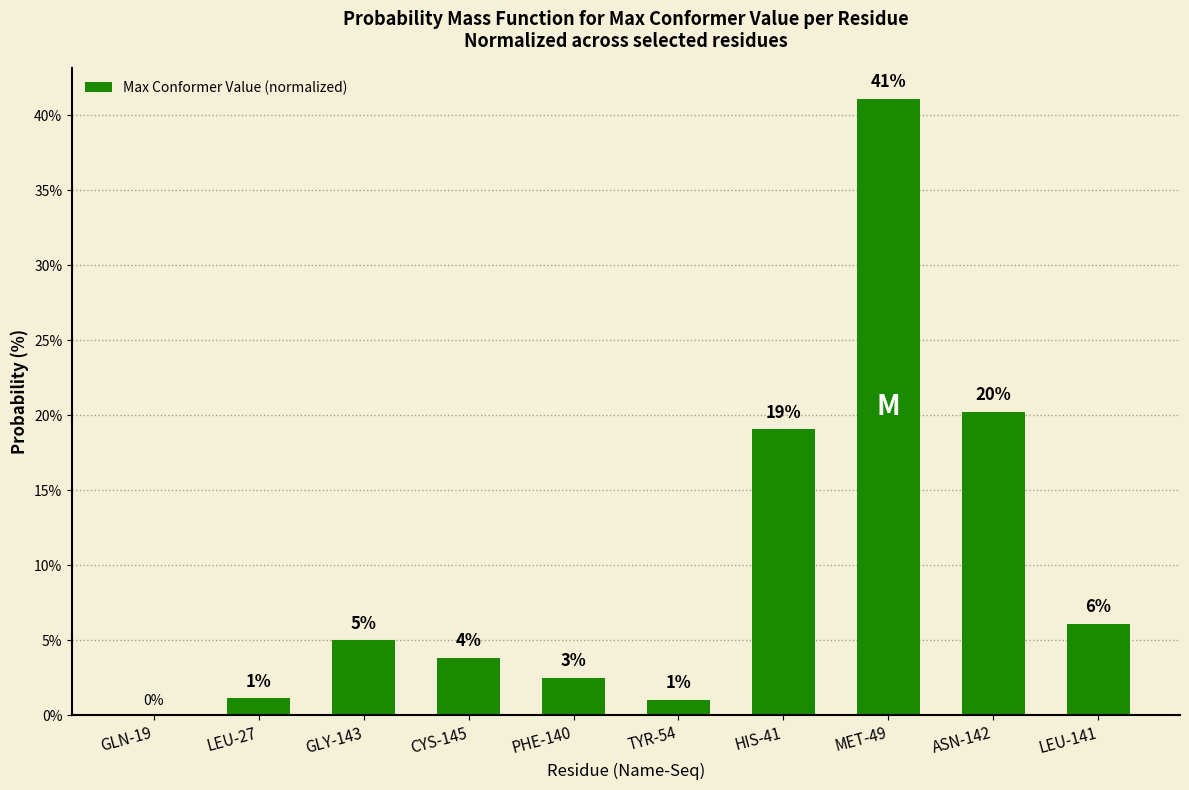

Is it true that the value at MET-49 is 14.8?

False